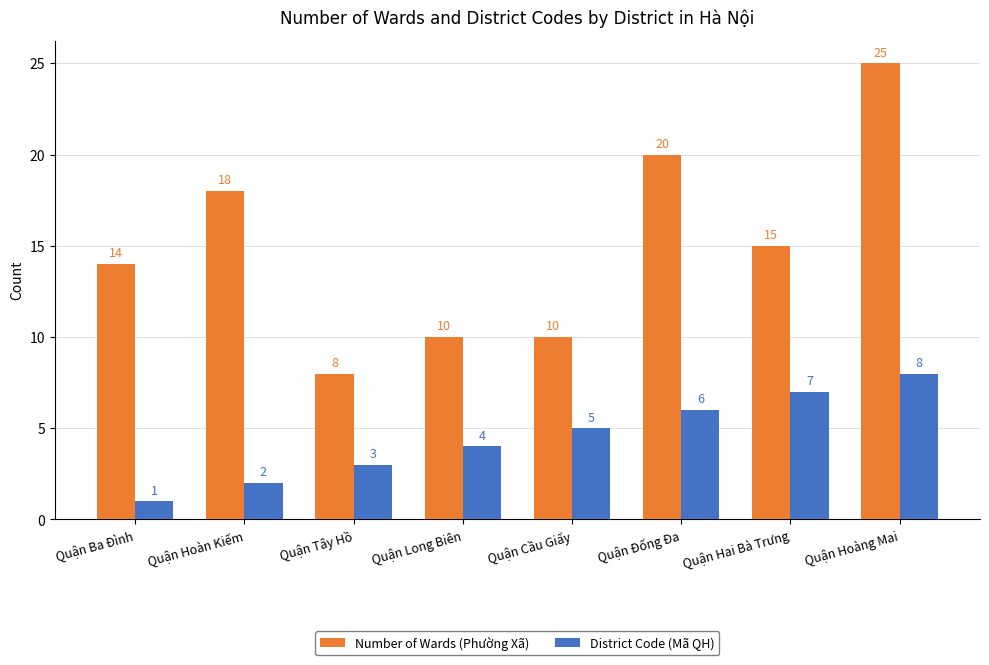

How many Number of Wards (Phường Xã) values are between 10 and 20?

6